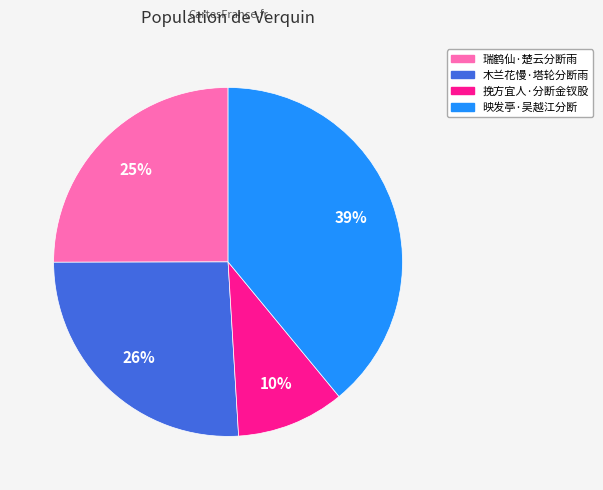

To the nearest percent, what is the difference between the 映发亭·吴越江分断 and 挽方宜人·分断金钗股 slice percentages?

29%